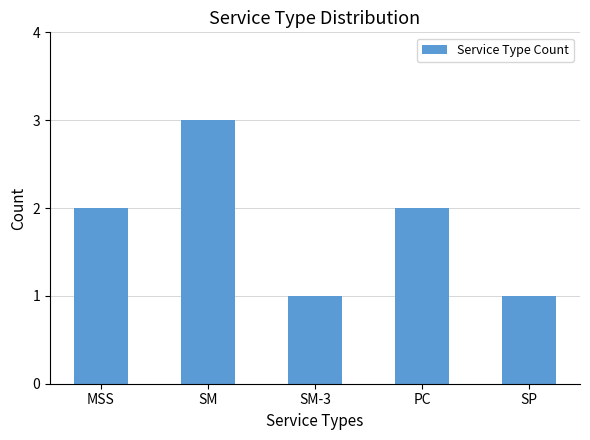

How many data points are less than 2?

2